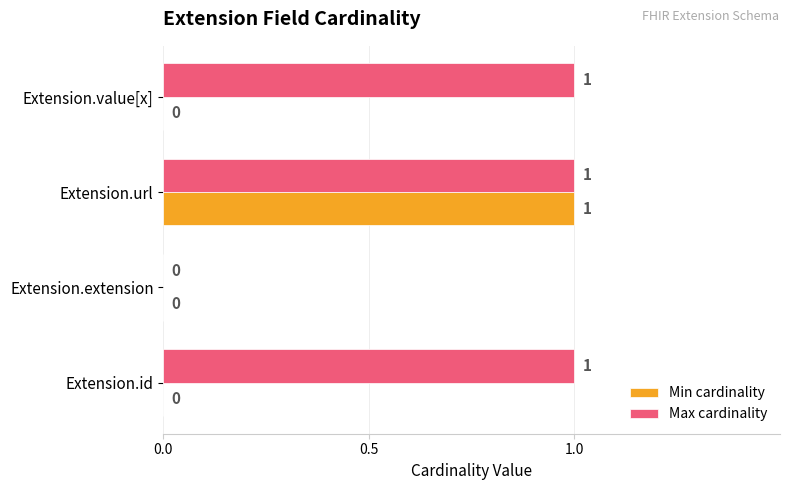

What is the sum of all Max cardinality values?

3